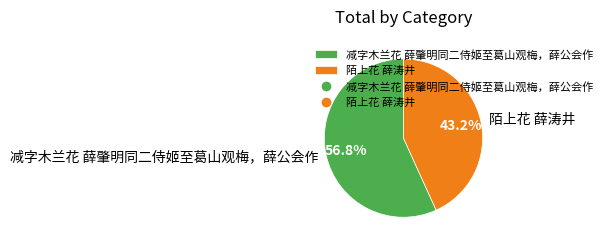

To the nearest percent, what is the average slice percentage?

50%